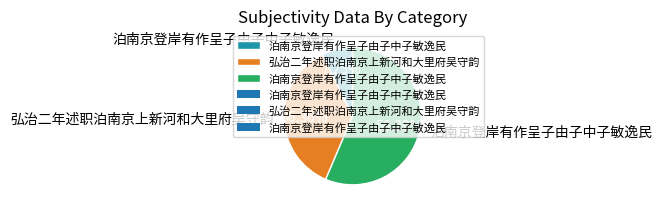

Is there any slice that represents more than half of the pie?

Yes